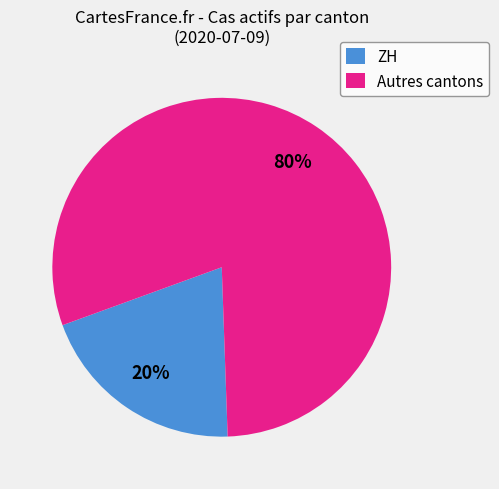

True or false: ZH accounts for 20% of the total.

True